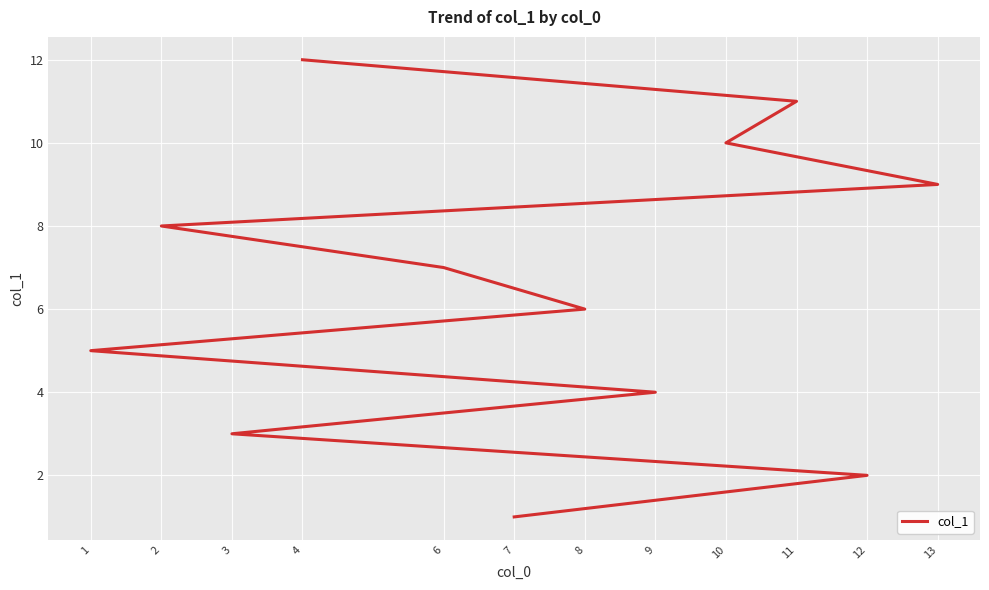

What is the difference between the values at 4 and 2?

4